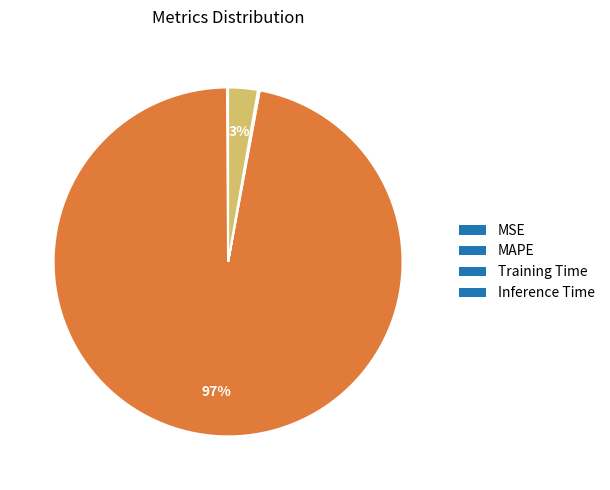

To the nearest percent, what portion does Inference Time represent?

3%